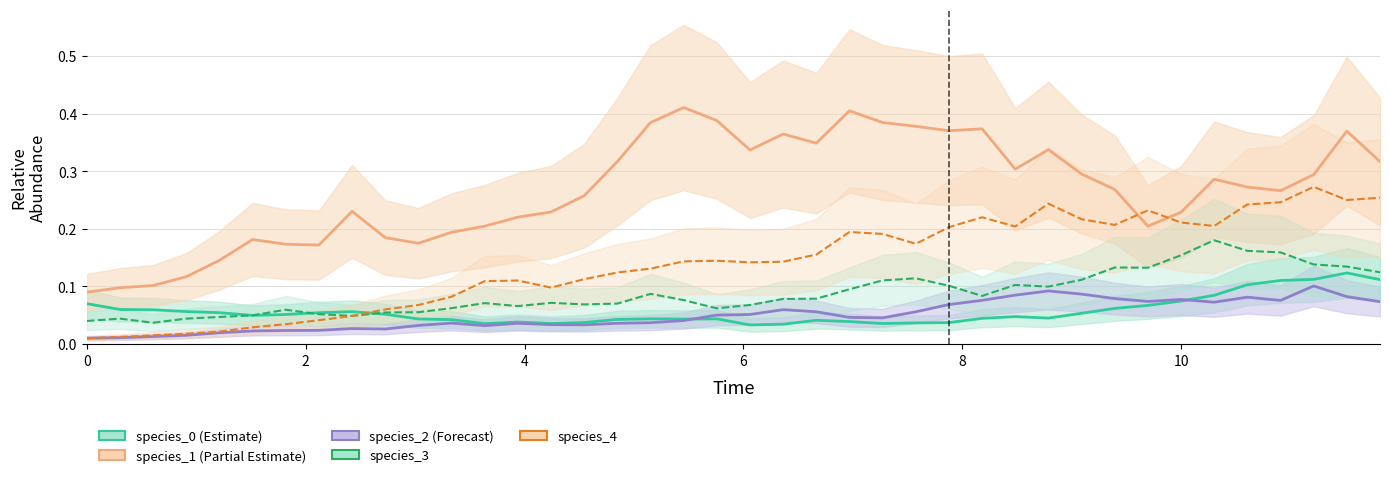

Which series has the largest total across all categories?

species_1